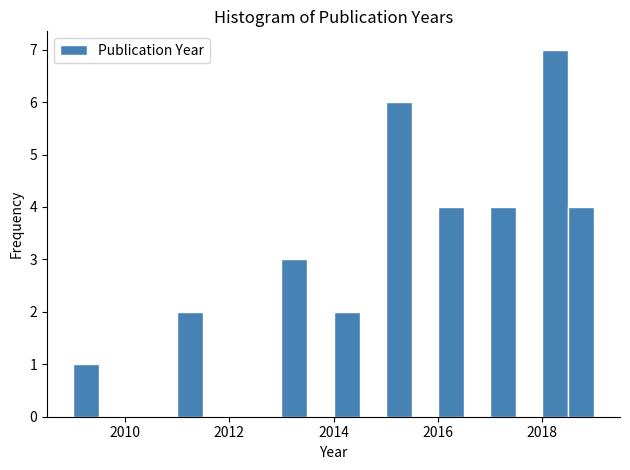

Around what value on the x-axis is the tallest bar? Give the approximate position of its centre, as read against the axis.

2018.2